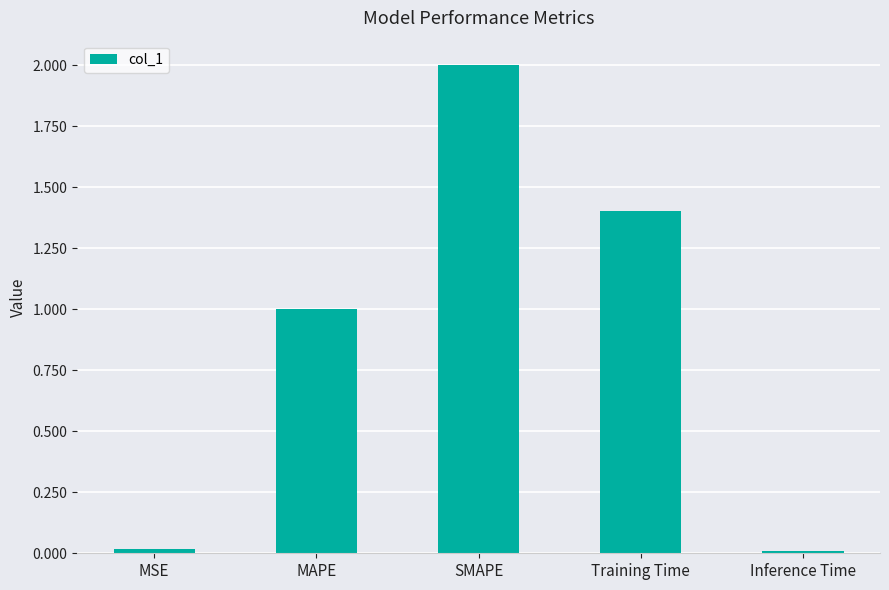

How many bars are there in total?

5